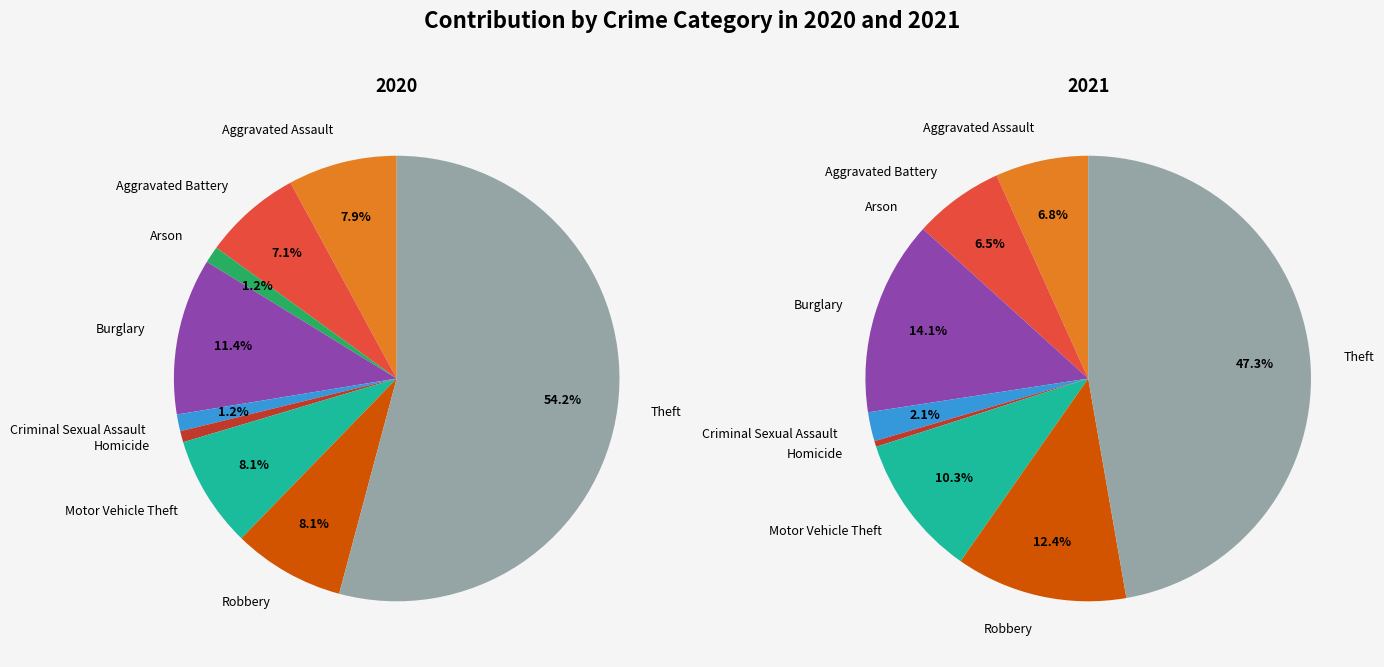

What is the change in value from Aggravated Assault to Homicide?

-35